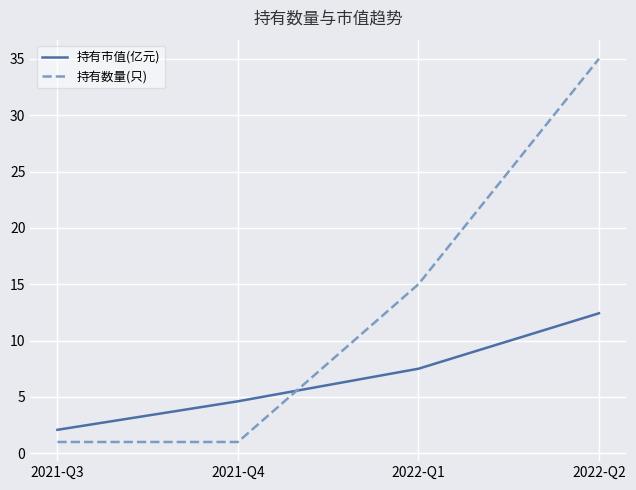

Where does the 持有市值(亿元) series first go above 7?

2022-Q1